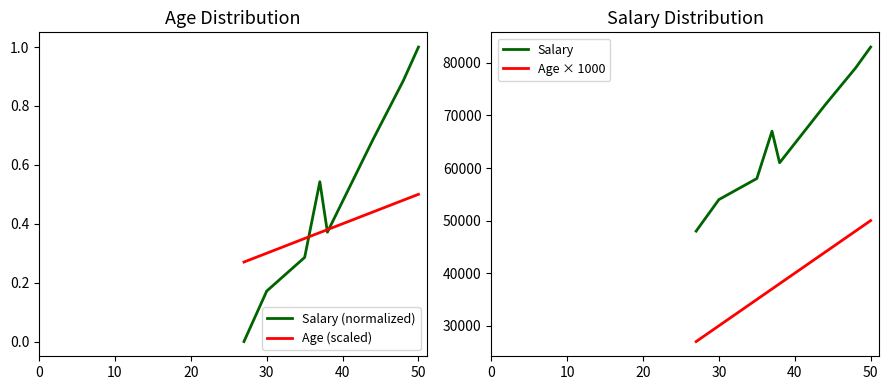

At which label does Salary (normalized) reach its peak?

50